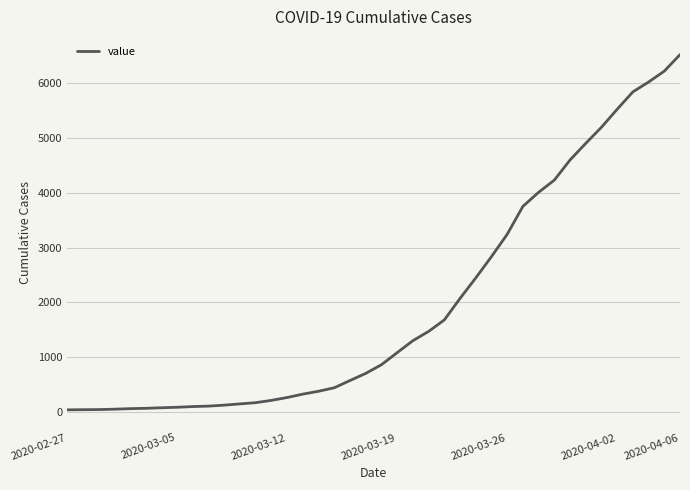

How many lines are shown in the chart?

1